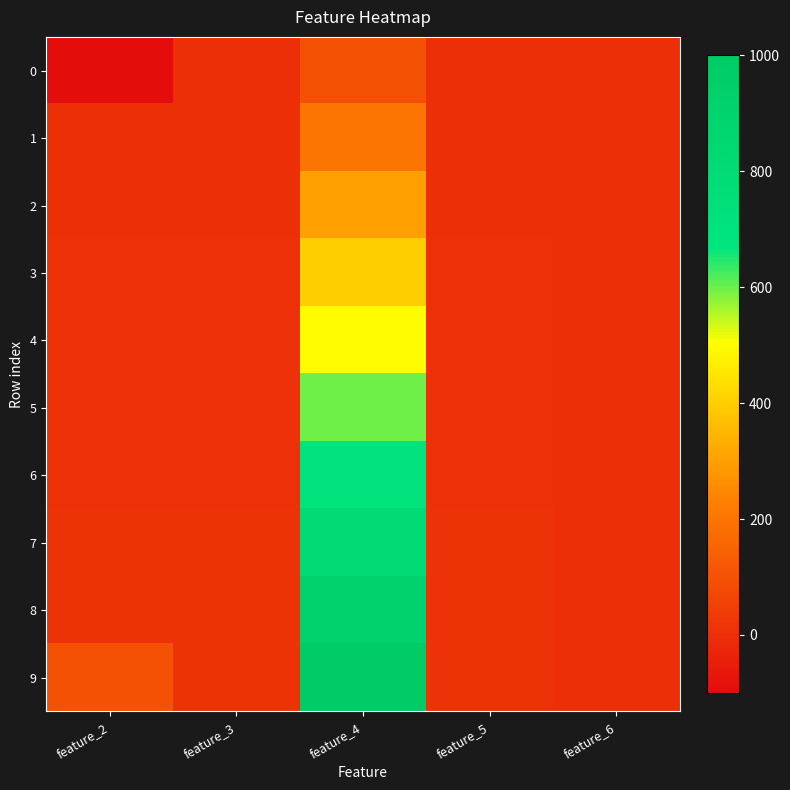

Reading left to right, what are all the values shown in this chart?

0: feature_2=-100	feature_3=1	feature_4=100	feature_5=1	feature_6=1
1: feature_2=2	feature_3=2	feature_4=200	feature_5=2	feature_6=0
2: feature_2=3	feature_3=3	feature_4=300	feature_5=3	feature_6=1
3: feature_2=4	feature_3=4	feature_4=400	feature_5=4	feature_6=0
4: feature_2=5	feature_3=5	feature_4=500	feature_5=5	feature_6=1
5: feature_2=6	feature_3=6	feature_4=600	feature_5=6	feature_6=0
6: feature_2=7	feature_3=7	feature_4=700	feature_5=7	feature_6=1
7: feature_2=8	feature_3=8	feature_4=800	feature_5=8	feature_6=0
8: feature_2=9	feature_3=9	feature_4=900	feature_5=9	feature_6=1
9: feature_2=100	feature_3=10	feature_4=1000	feature_5=10	feature_6=0